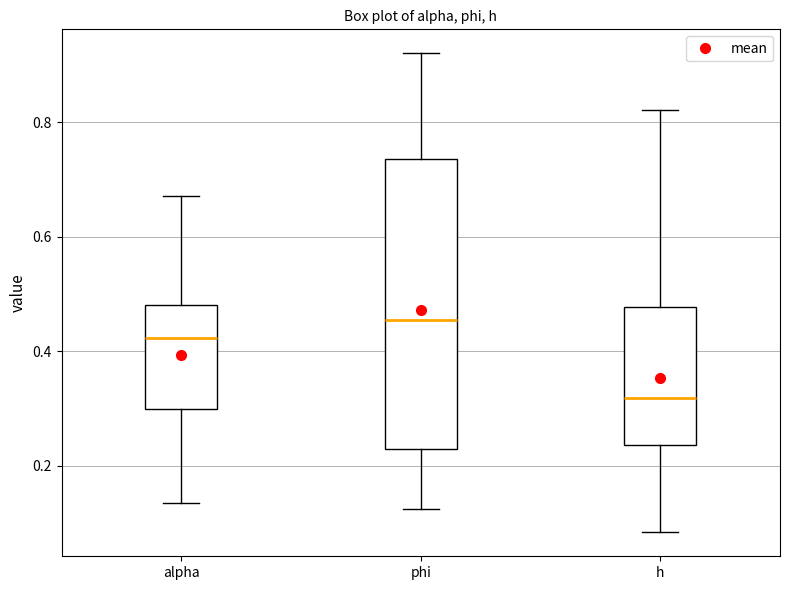

Reading left to right, read every box against the y-axis: the position of its median line, the range the box covers, and the ends of its whiskers. The values are not printed on the chart, so give them approximately, as read against the axis.

alpha: median 0.42, box 0.30 to 0.48, whiskers 0.14 to 0.68
phi: median 0.46, box 0.22 to 0.74, whiskers 0.12 to 0.92
h: median 0.32, box 0.24 to 0.48, whiskers 0.08 to 0.82